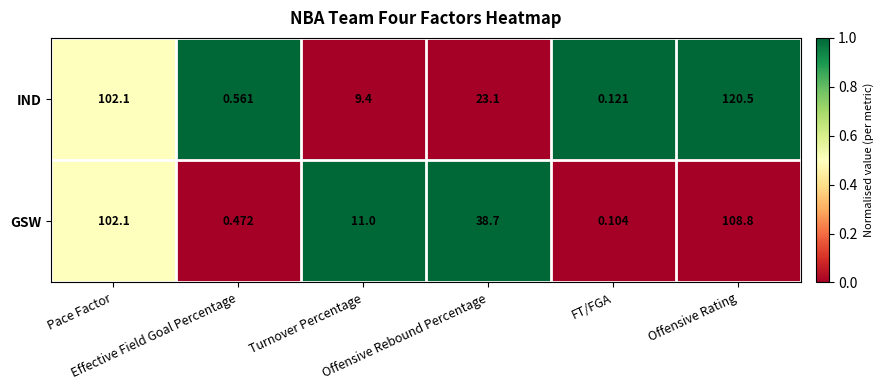

Count the number of data series in this chart.

2